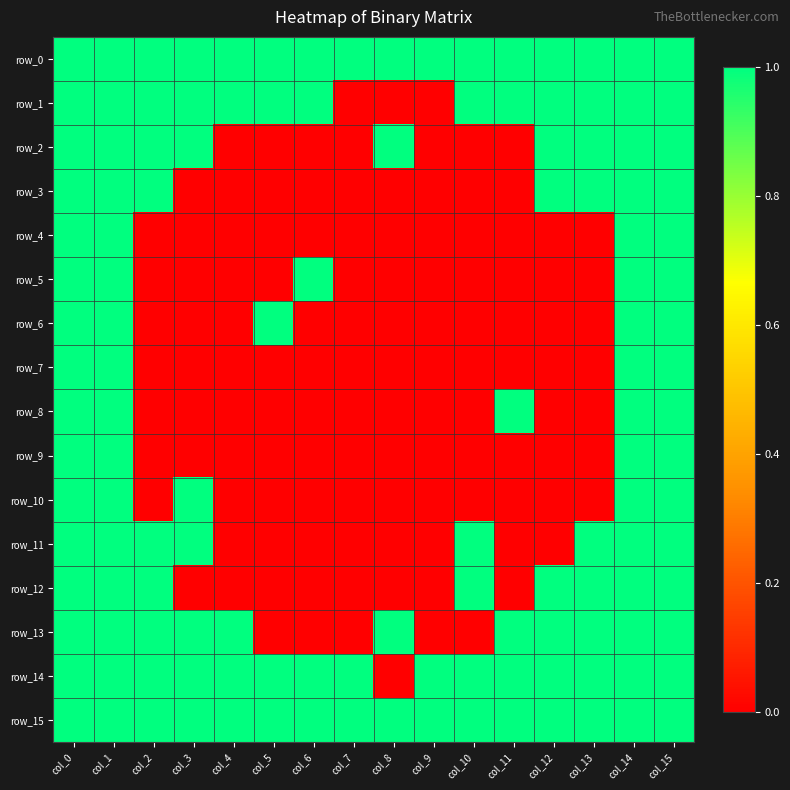

What is the total value across all series at col_8?

4